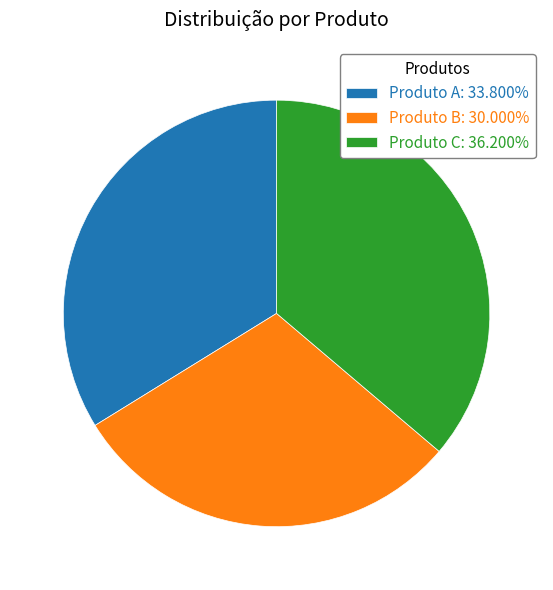

What is the ratio of the value at Produto B: 30.000% to the value at Produto C: 36.200%?

0.8